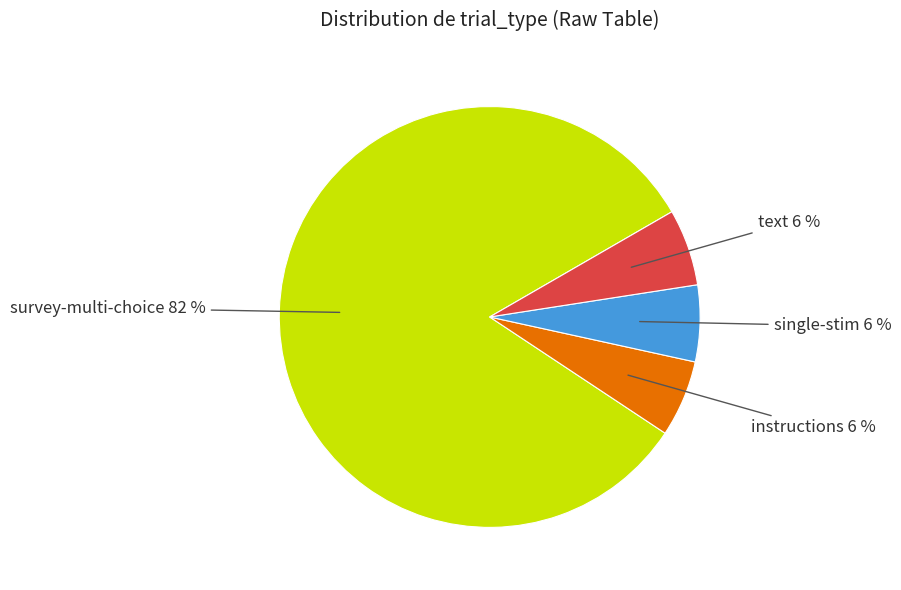

Is there any slice that represents more than half of the pie?

Yes